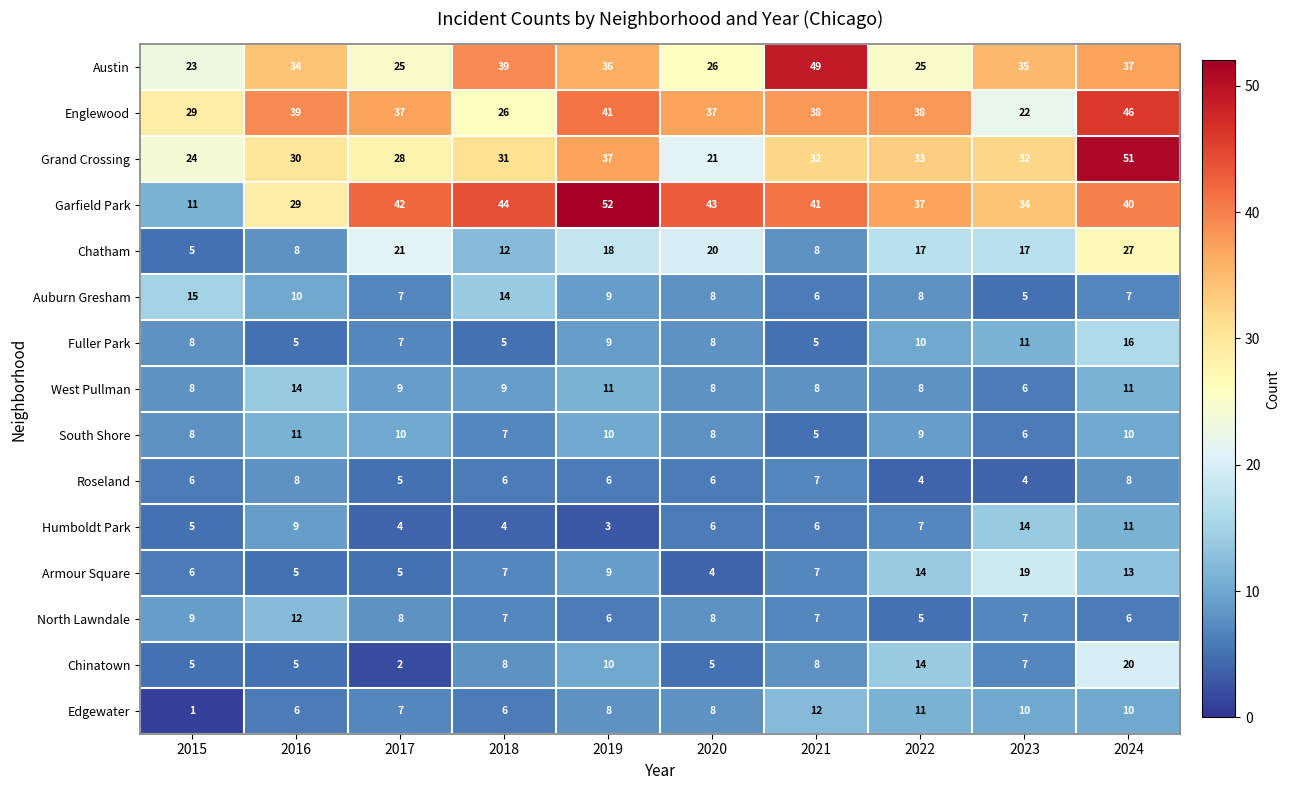

Which series changed the most between 2015 and 2023?

Garfield Park